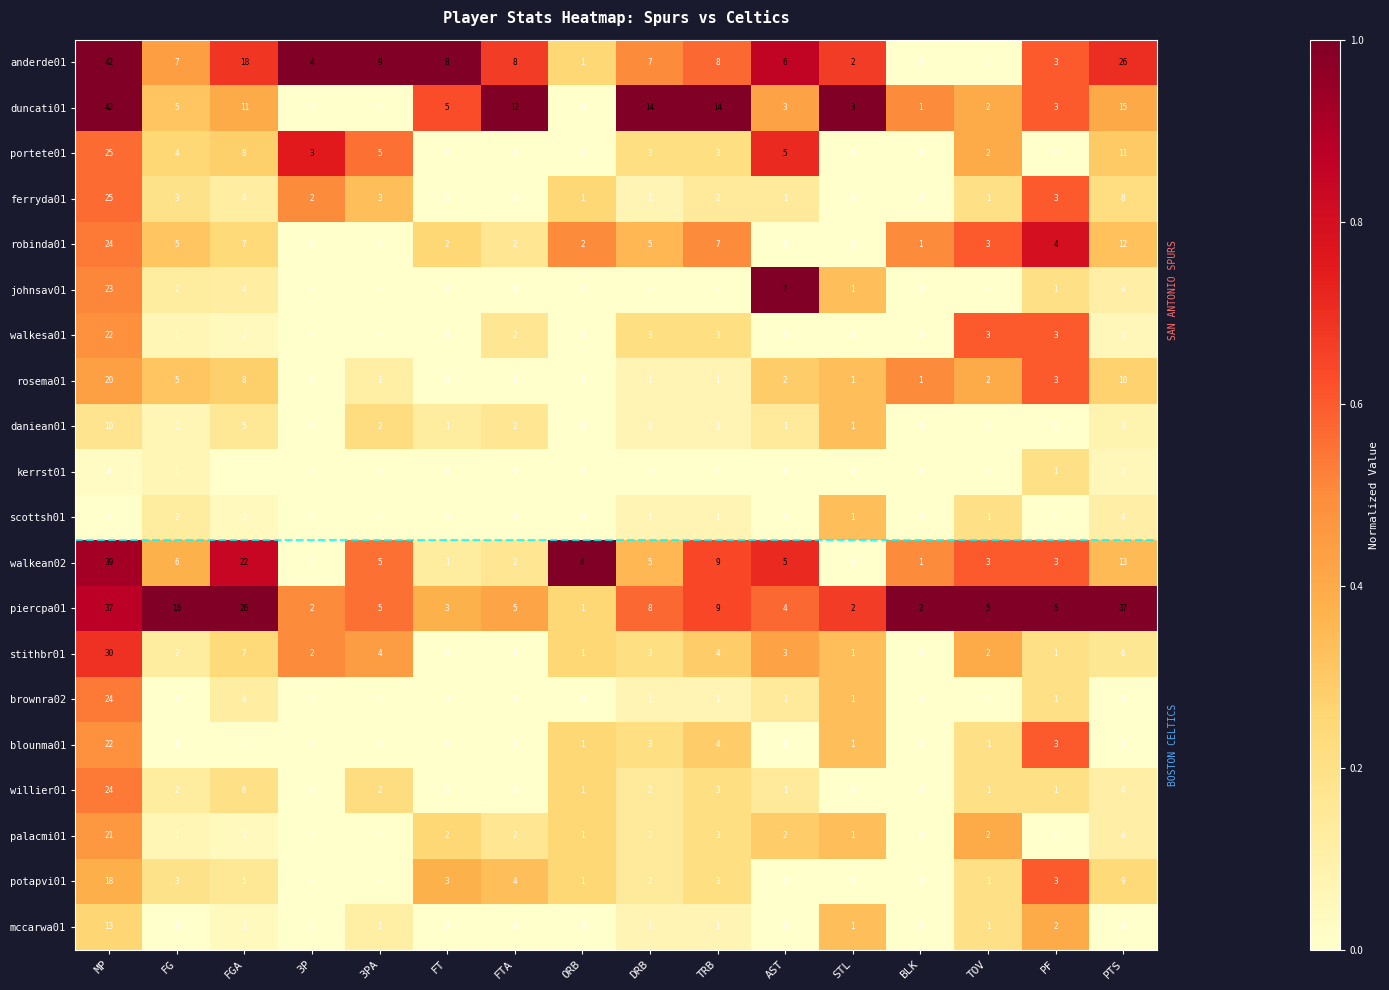

Where does the duncati01 series first go above 5?

MP